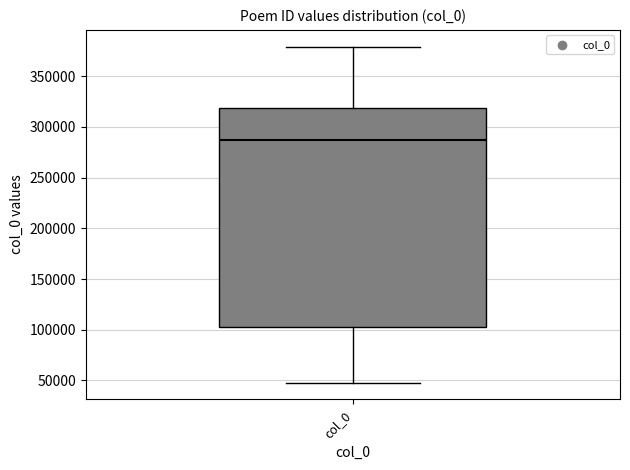

Where is the upper edge of the box for col_0 on the y-axis? The values are not printed on the chart, so give them approximately, as read against the axis.

320000